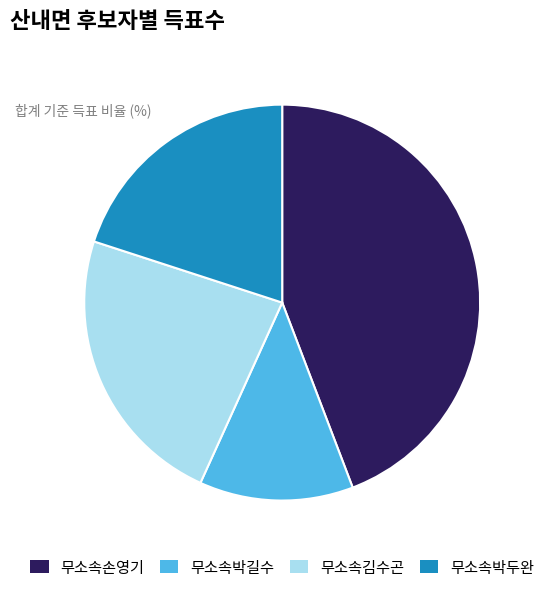

What is the largest slice in the pie chart?

무소속손영기